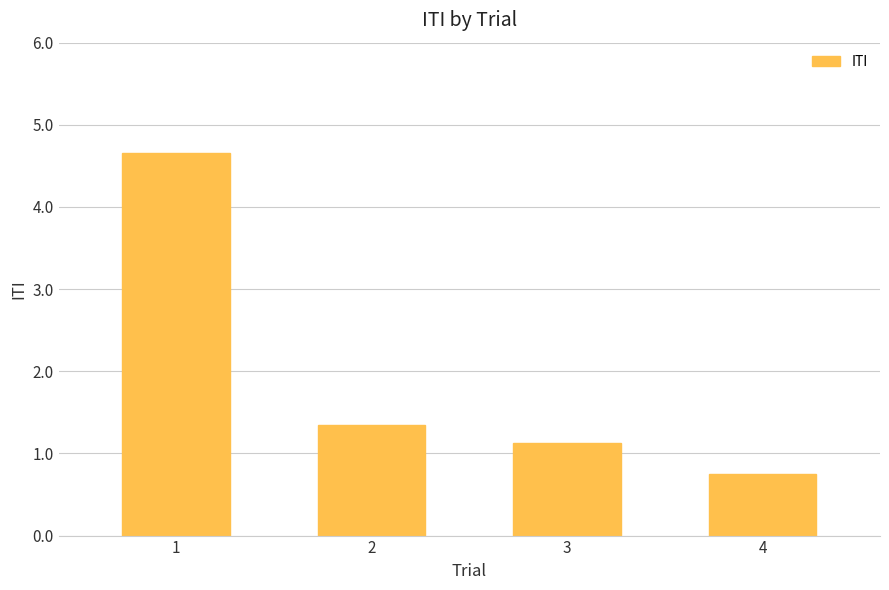

What is the difference between the maximum and minimum values?

3.9